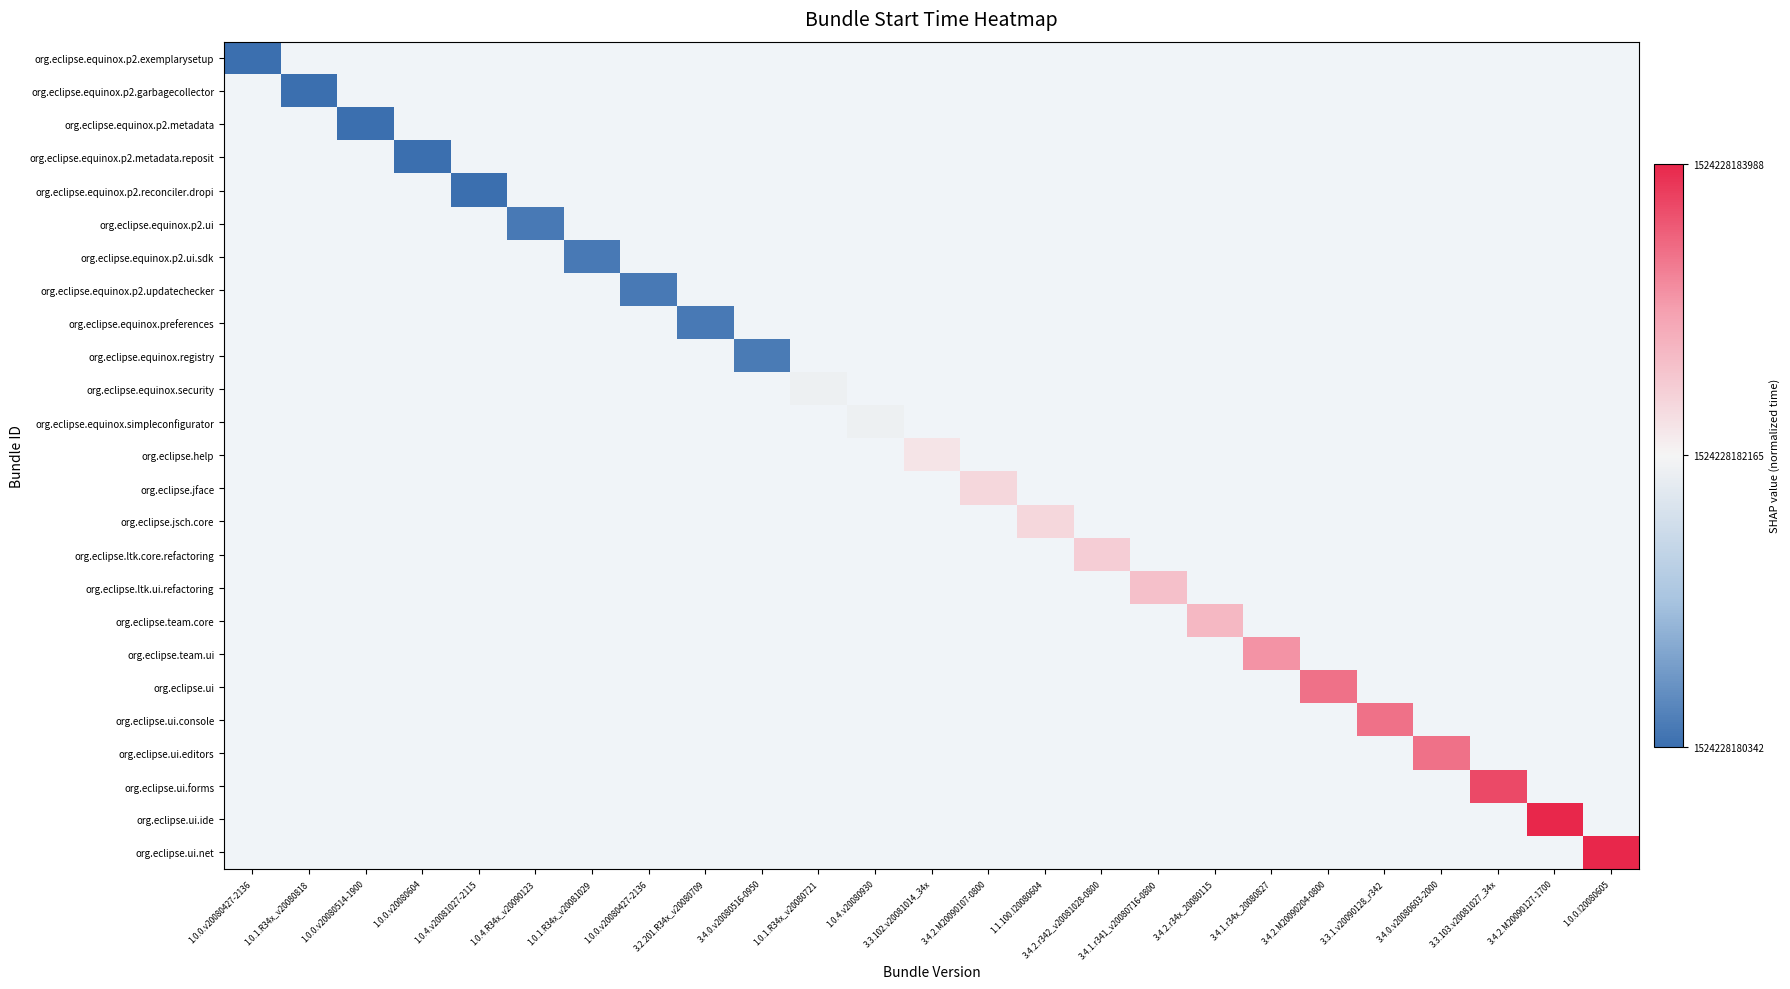

Count the number of categories in the chart.

25